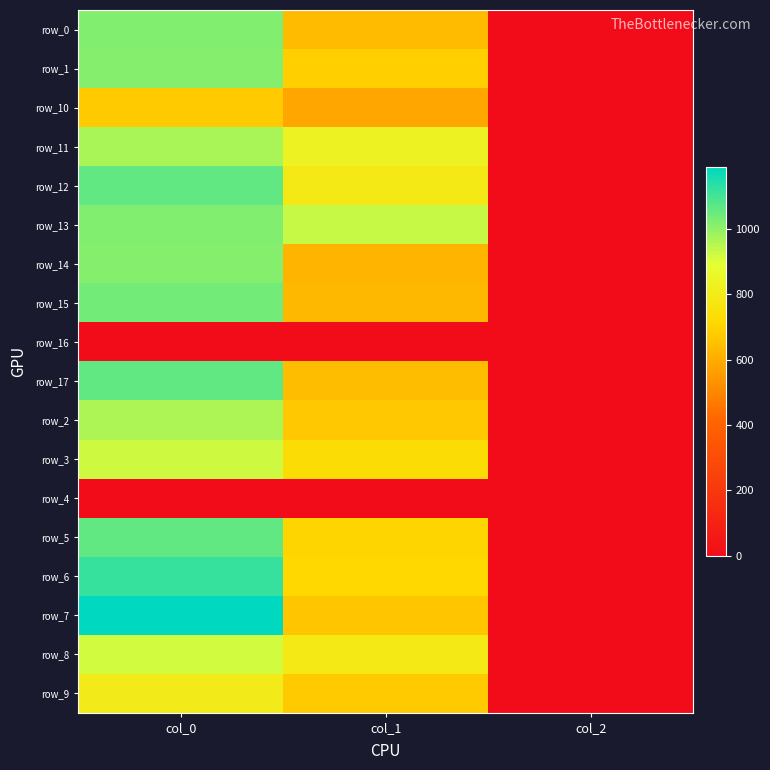

What is the spread (max minus min) of values at col_2?

2.0